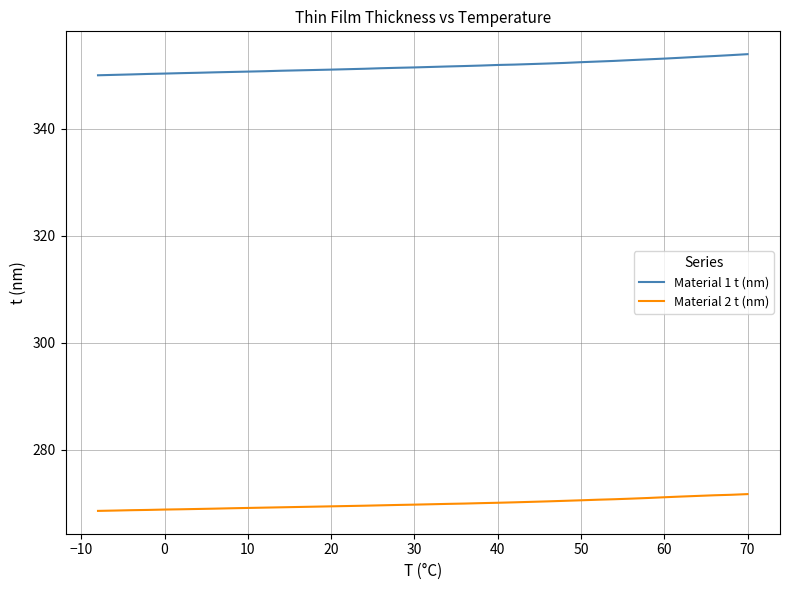

What is the smallest value displayed?

268.5